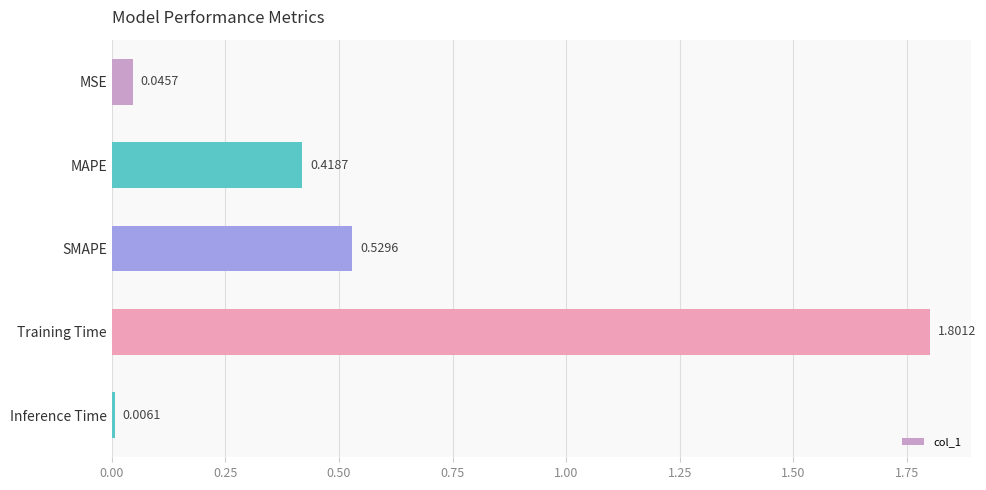

What is the sum of all values?

2.8